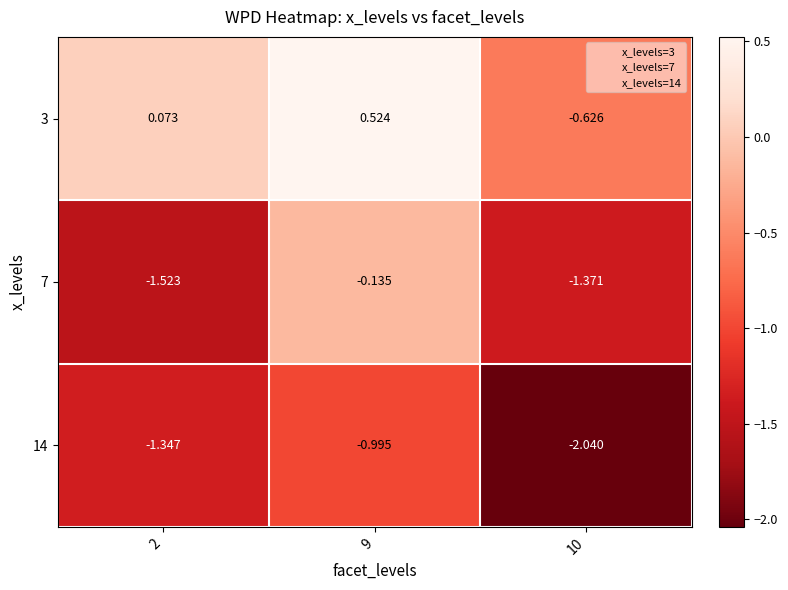

Between 2 and 10, which series saw the biggest shift?

3